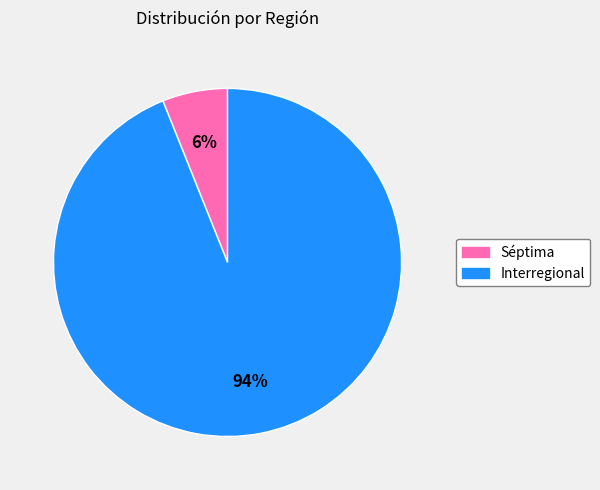

Does Interregional account for over 50% of the chart?

Yes